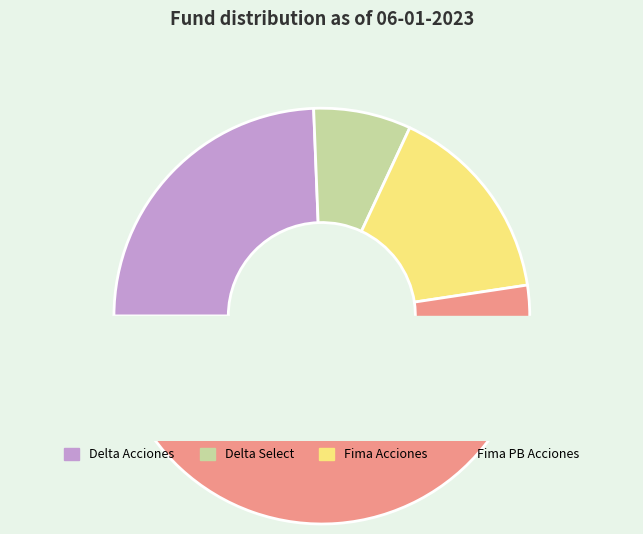

Approximately how many times larger is the value at Fima Acciones compared to Delta Acciones?

0.6